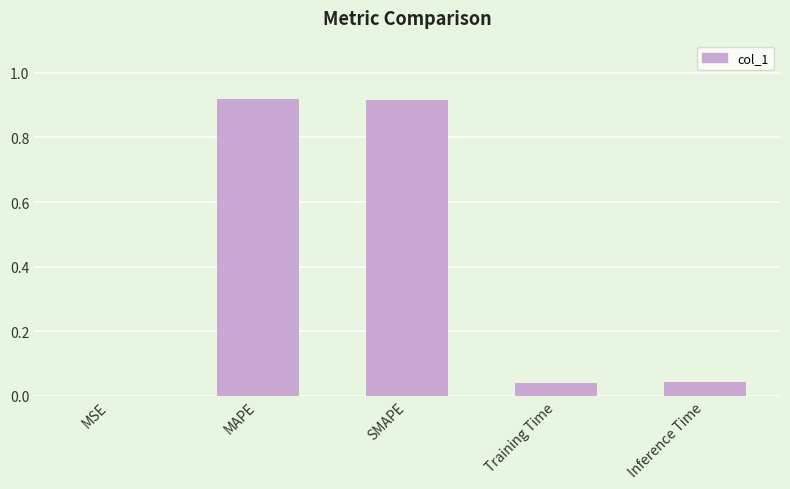

What is the sum of all values?

1.9